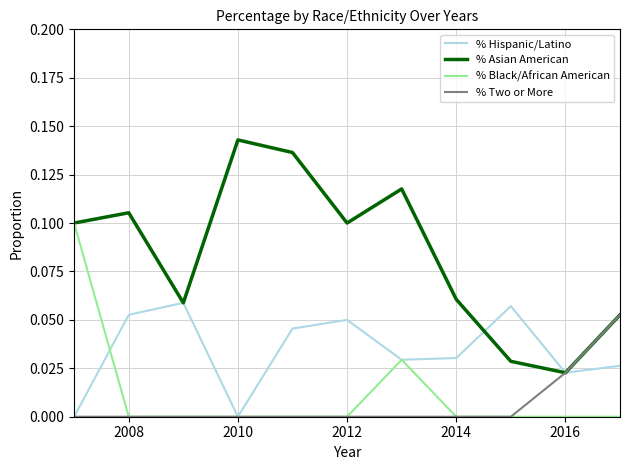

Which series has the widest spread of values?

% Asian American